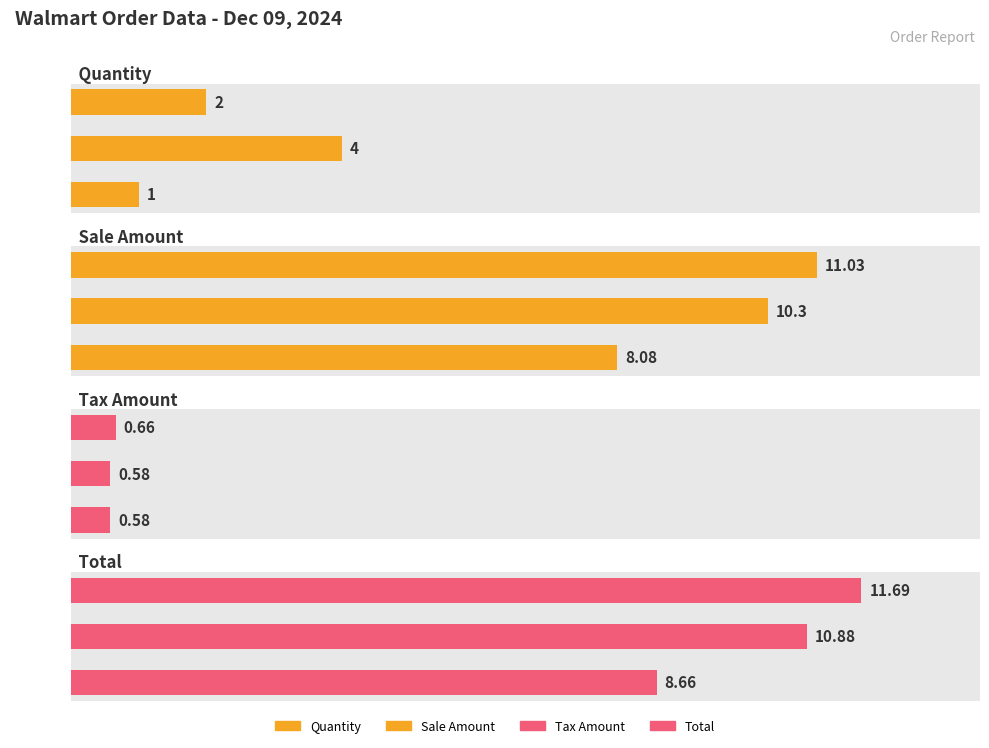

Rank the series by their maximum value, from highest to lowest.

Total, Sale Amount, Quantity, Tax Amount